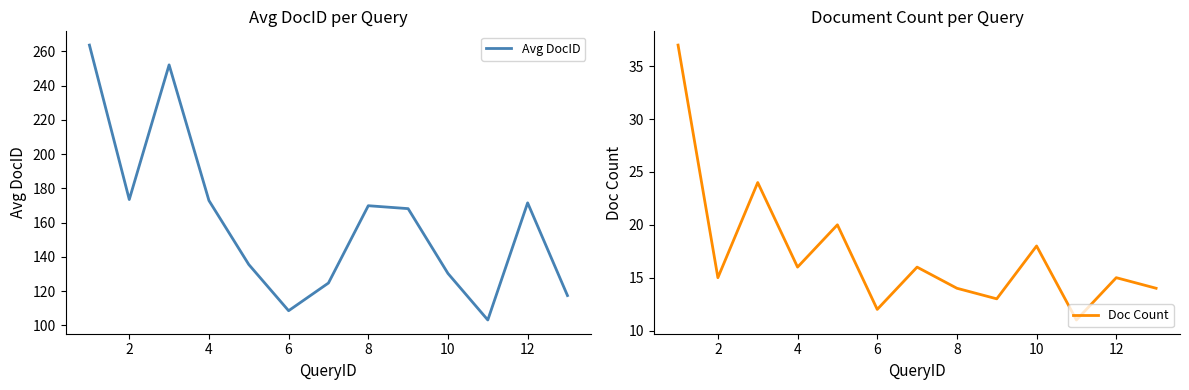

What is the label of the 2nd point from the left?

2